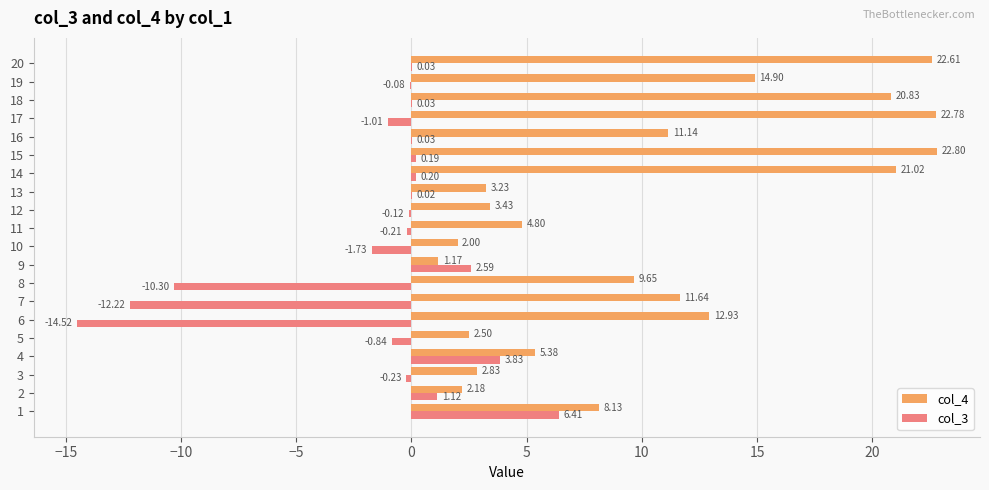

At which category is the sum across all series the highest?

15